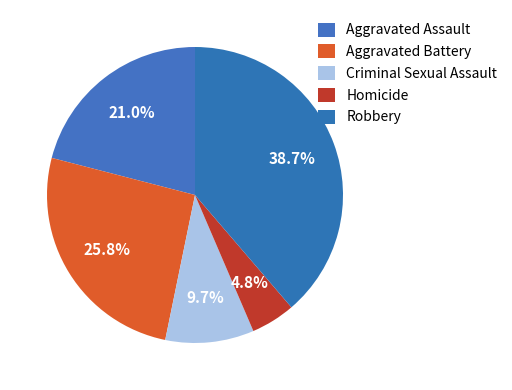

True or false: Robbery accounts for 28% of the total.

False